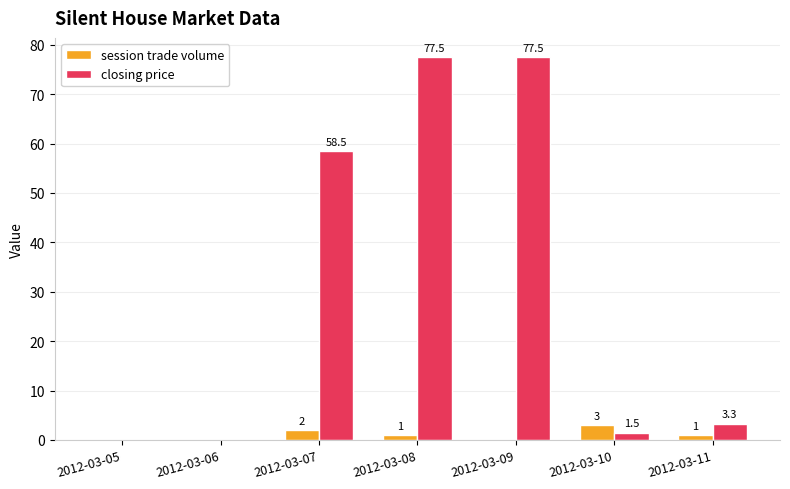

What is the total value across all series at 2012-03-10?

4.5